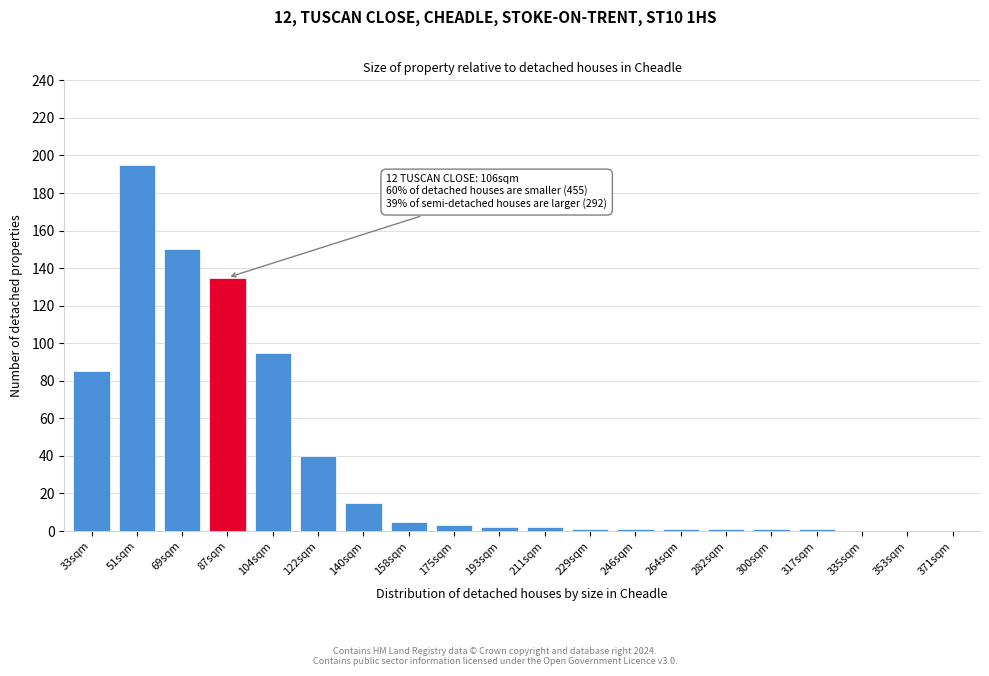

Reading left to right, extract all data points from this chart.

33sqm=85	51sqm=195	69sqm=150	87sqm=135	104sqm=95	122sqm=40	140sqm=15	158sqm=5	175sqm=3	193sqm=2	211sqm=2	229sqm=1	246sqm=1	264sqm=1	282sqm=1	300sqm=1	317sqm=1	335sqm=0	353sqm=0	371sqm=0